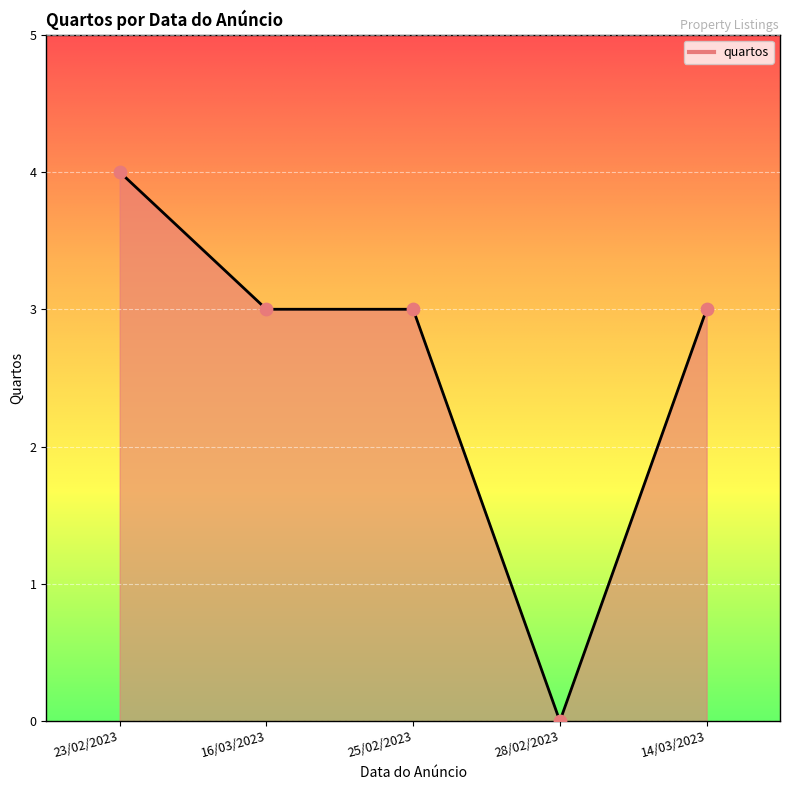

Approximately how many times larger is the value at 25/02/2023 compared to 23/02/2023?

0.8